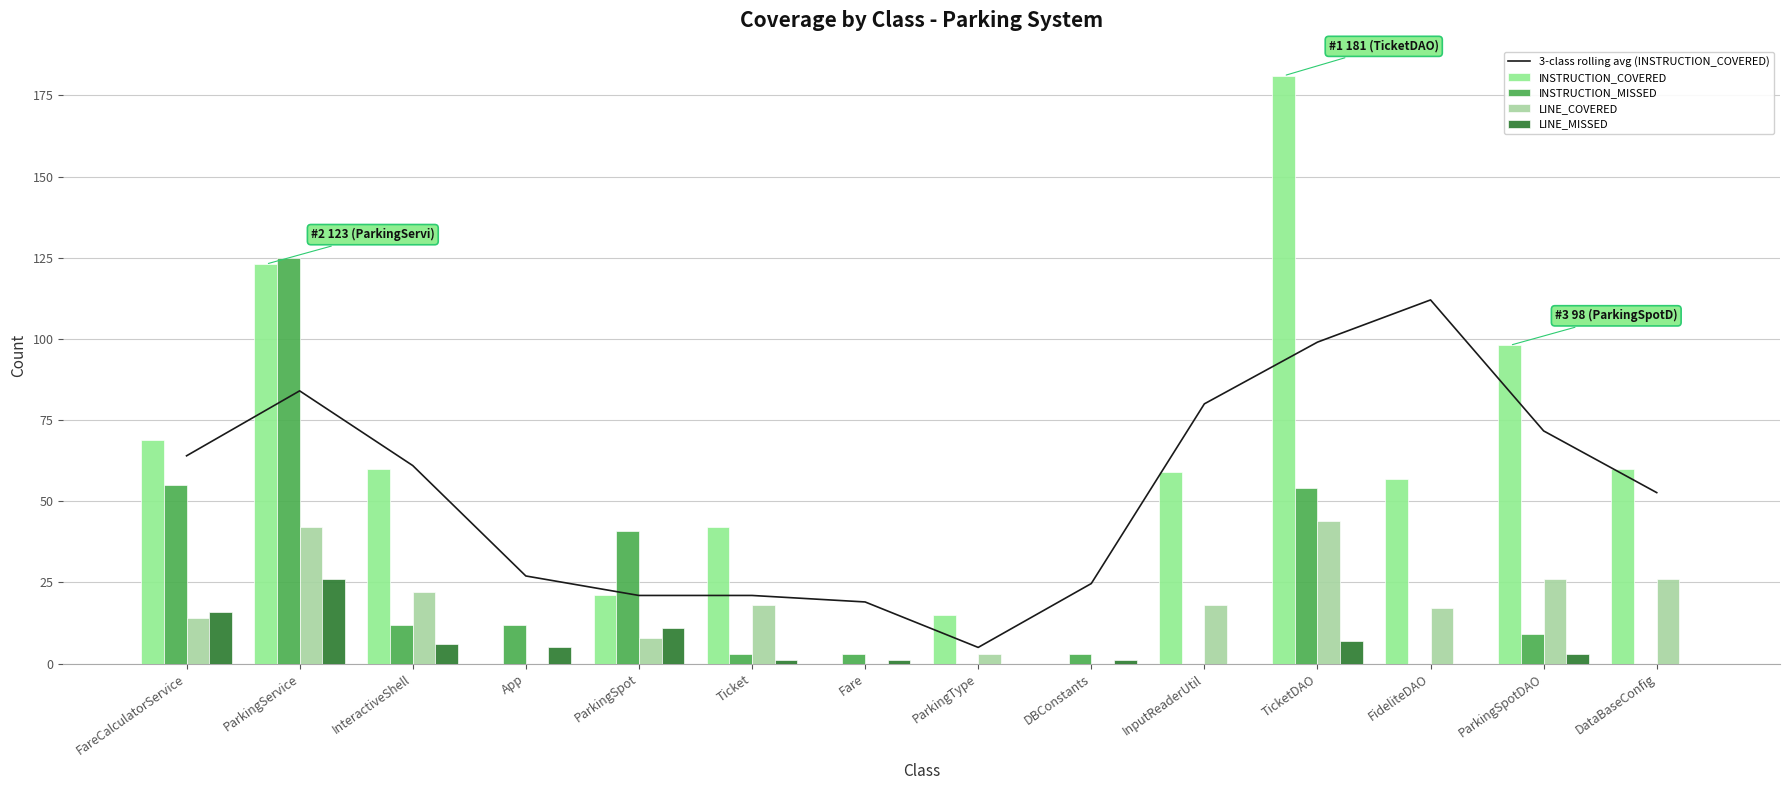

Which series has the widest spread of values?

INSTRUCTION_COVERED